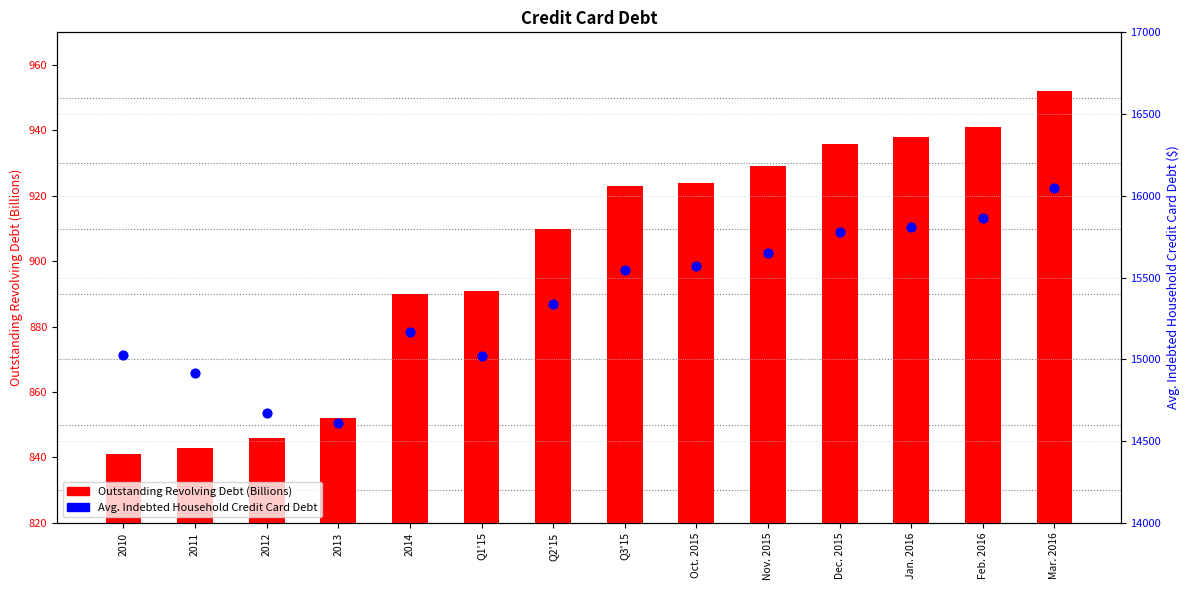

Which series reaches the maximum Y coordinate?

Avg. Indebted Household Credit Card Debt